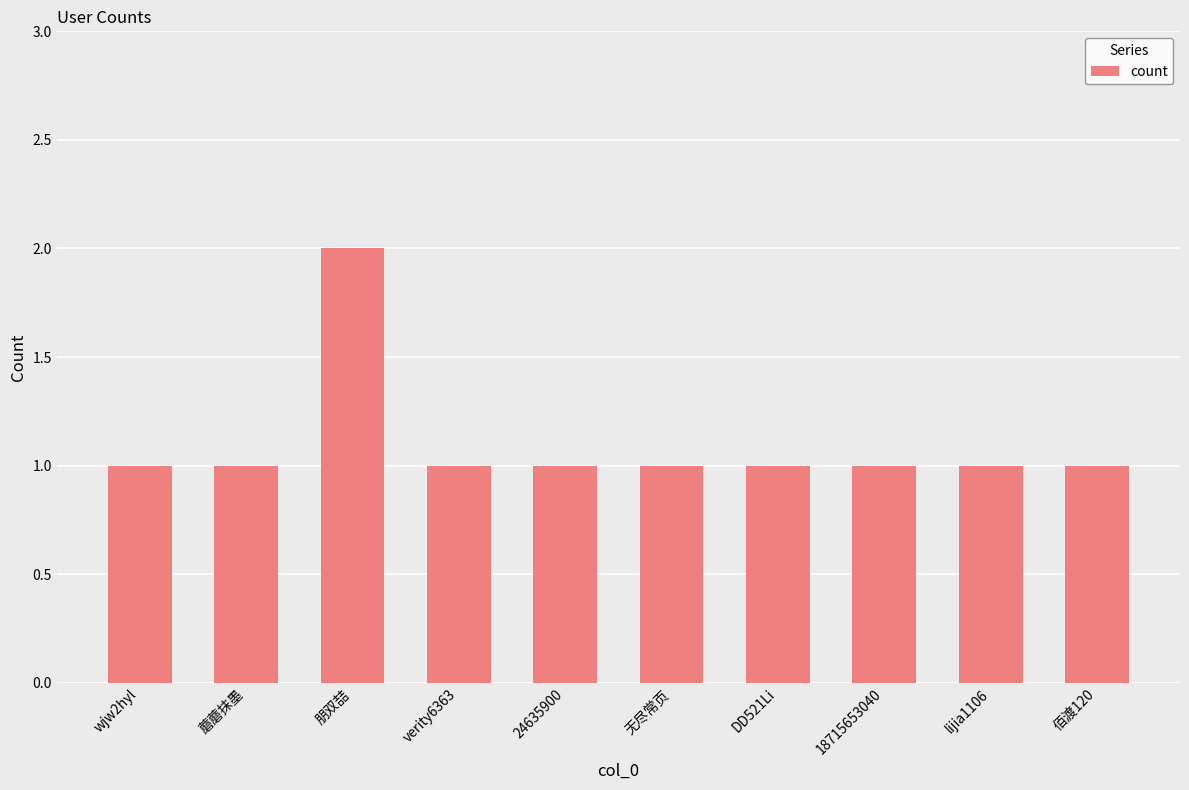

Approximately how many times larger is the value at 佰渡120 compared to lijia1106?

1.0